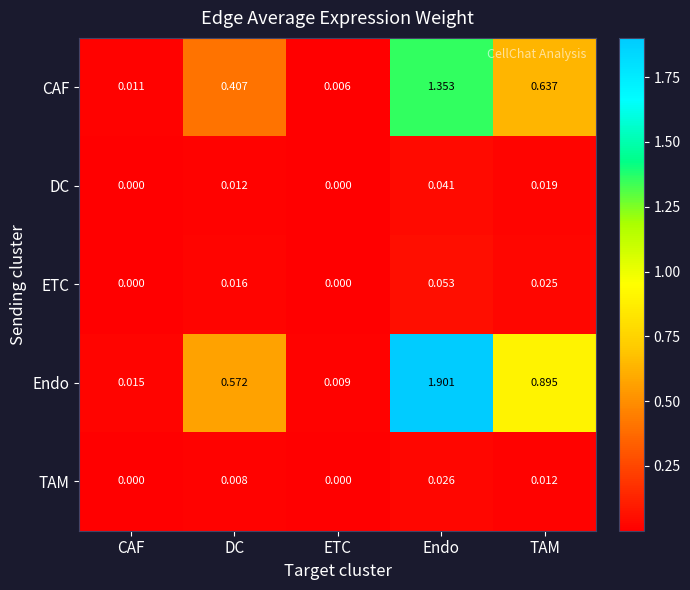

What is the maximum value shown in the chart?

1.9